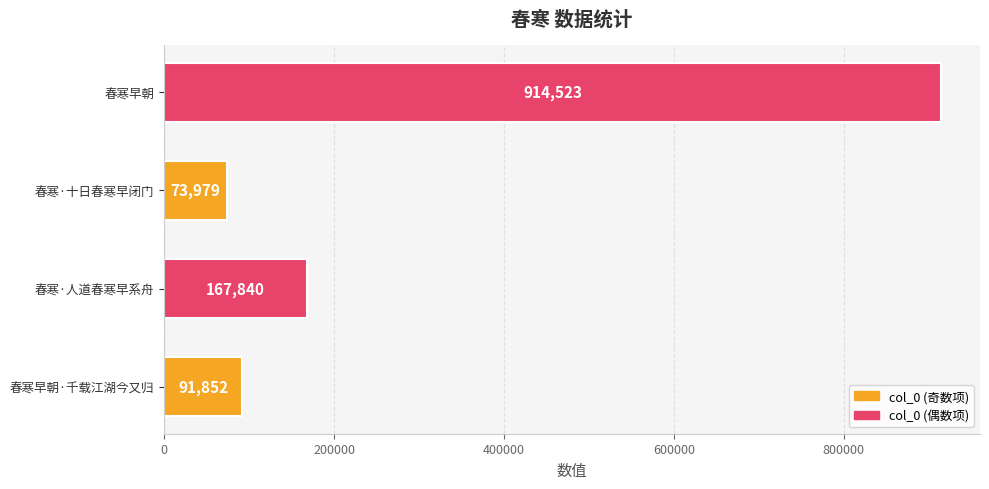

Reading top to bottom, transcribe all the data shown in this chart.

914523	73979	167840	91852